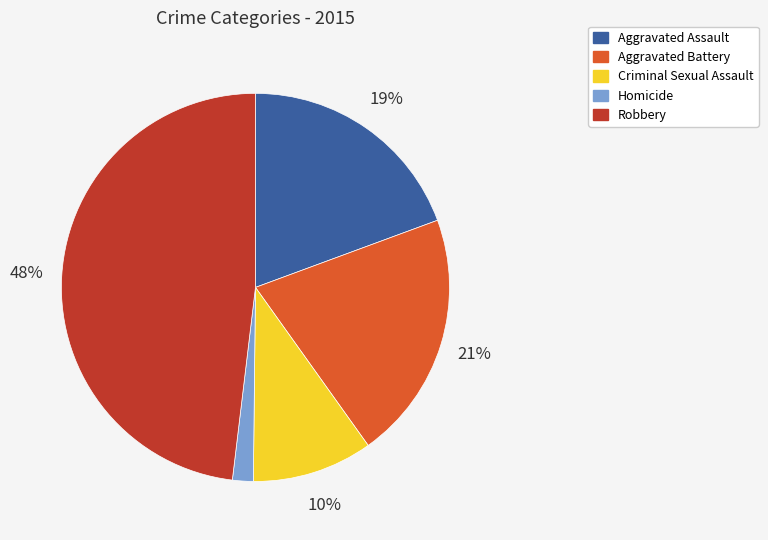

True or false: Aggravated Battery accounts for 31% of the total.

False